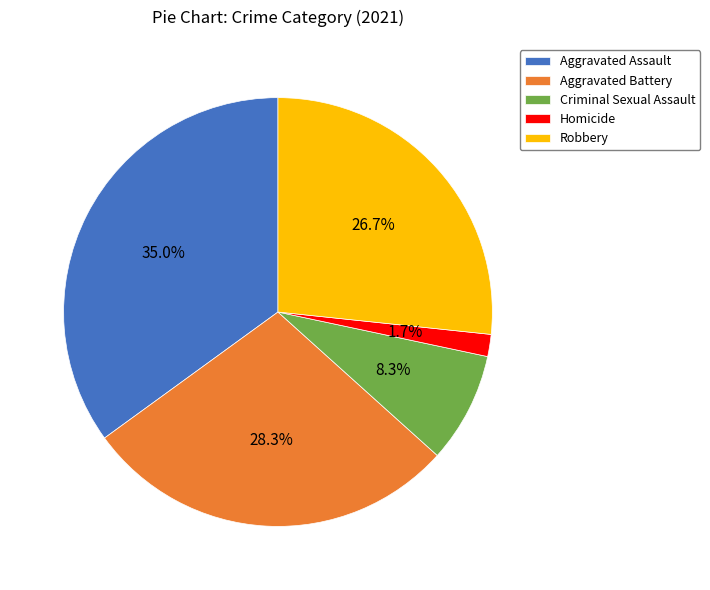

The Criminal Sexual Assault slice represents 21% of the pie. True or false?

False